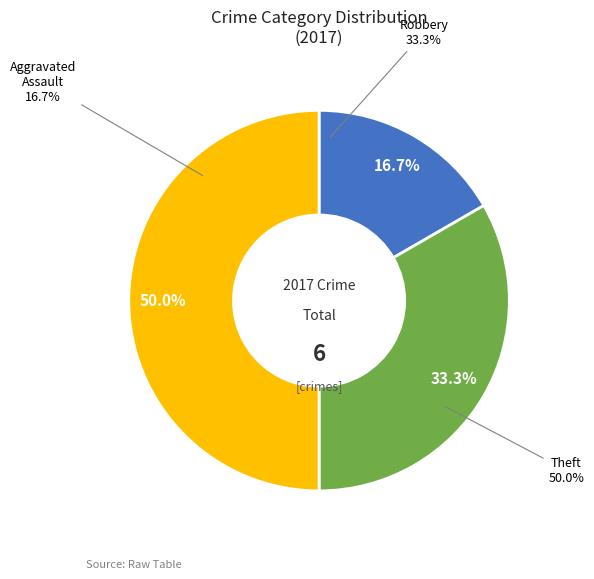

Combined, what portion of the pie is Robbery and Theft?

83.3%